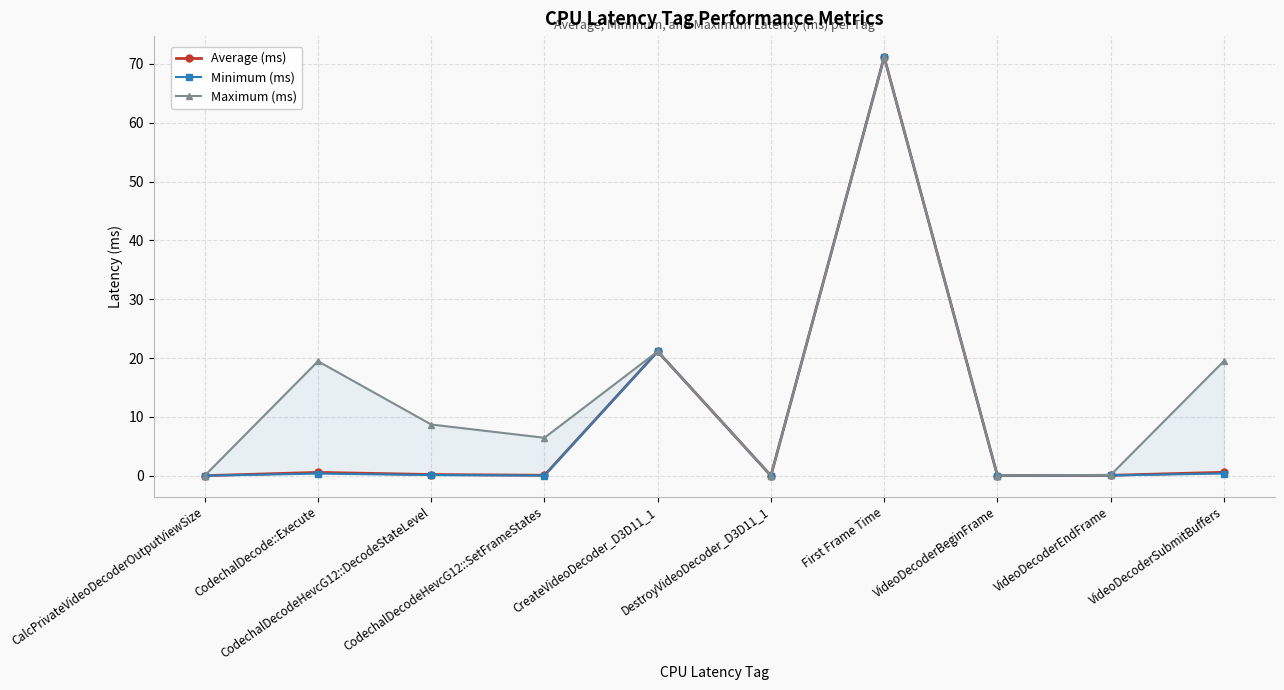

Rank the series by their maximum value, from lowest to highest.

Average (ms), Minimum (ms), Maximum (ms)